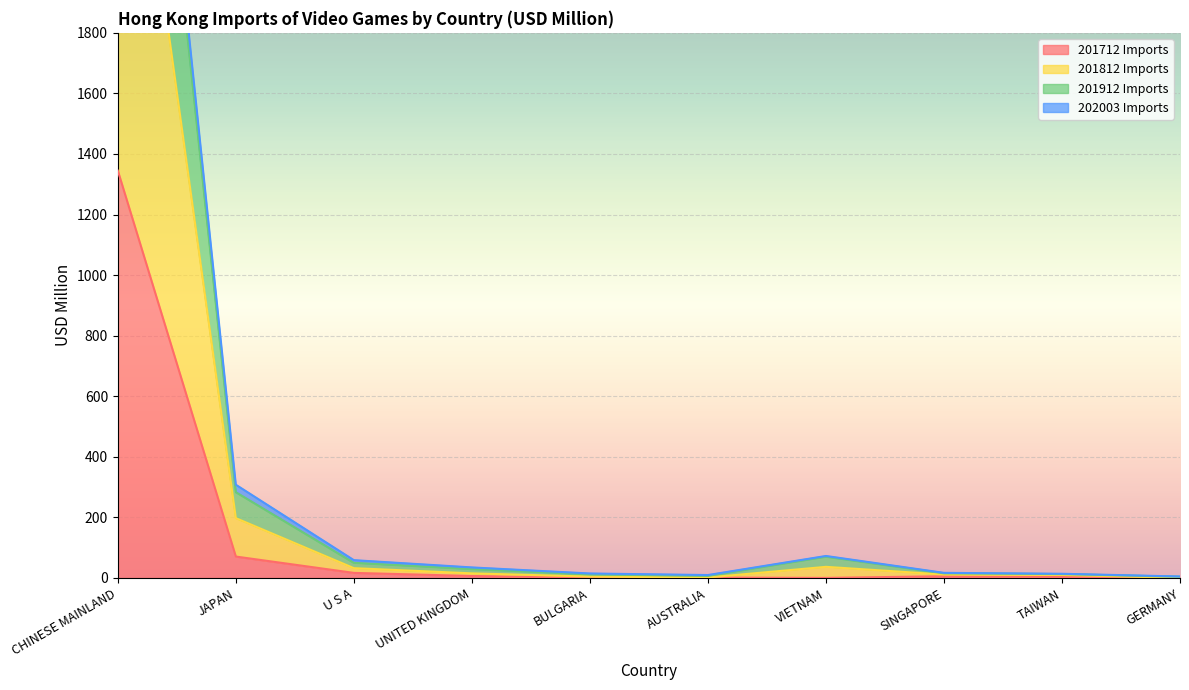

What is the difference between the highest and lowest values at JAPAN?

237.1